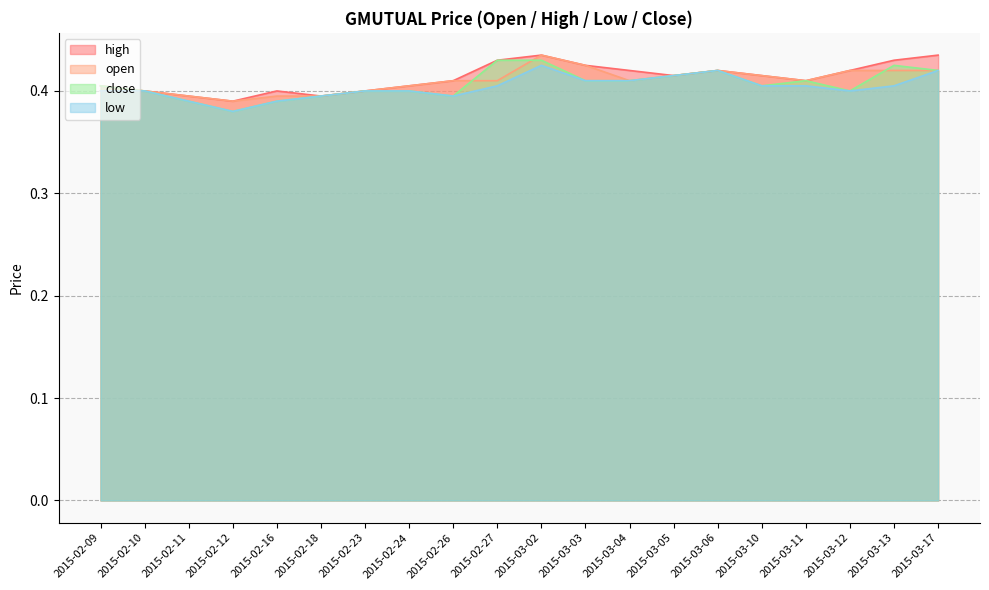

Is the value of close at 2015-03-11 greater than the value of high at 2015-03-02?

No